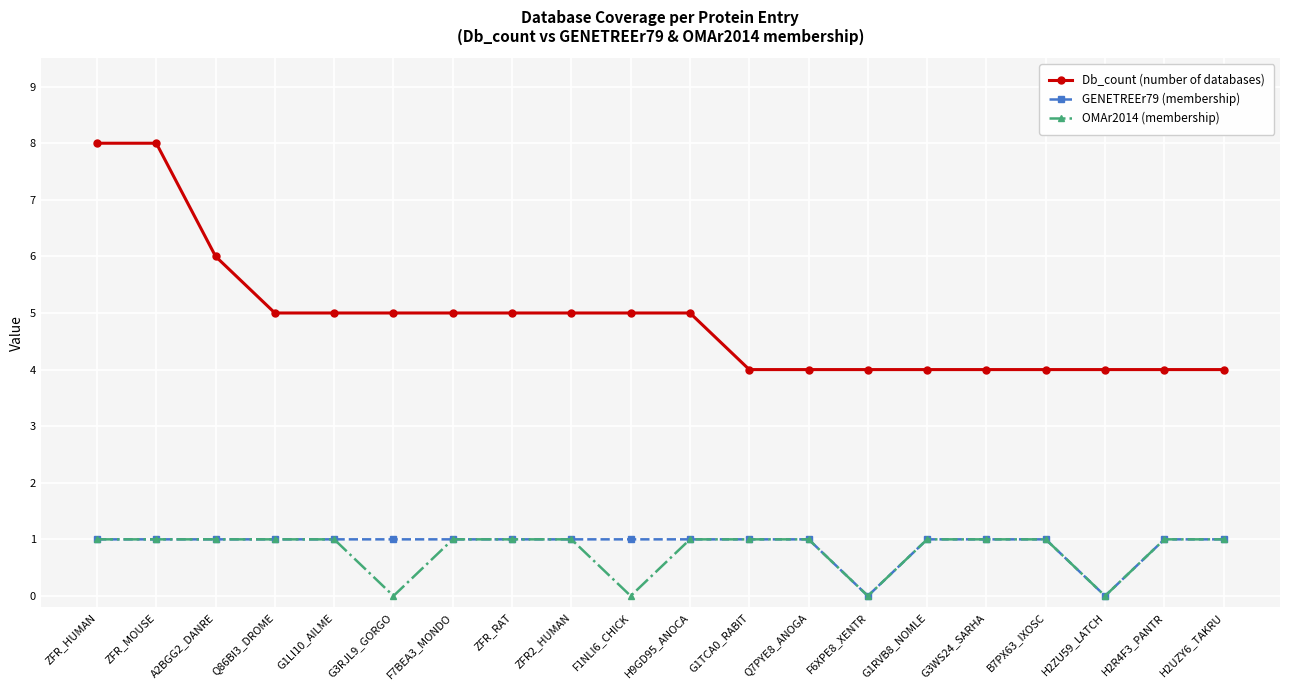

True or false: Db_count (number of databases) and GENETREEr79 (membership) cross at least once.

False